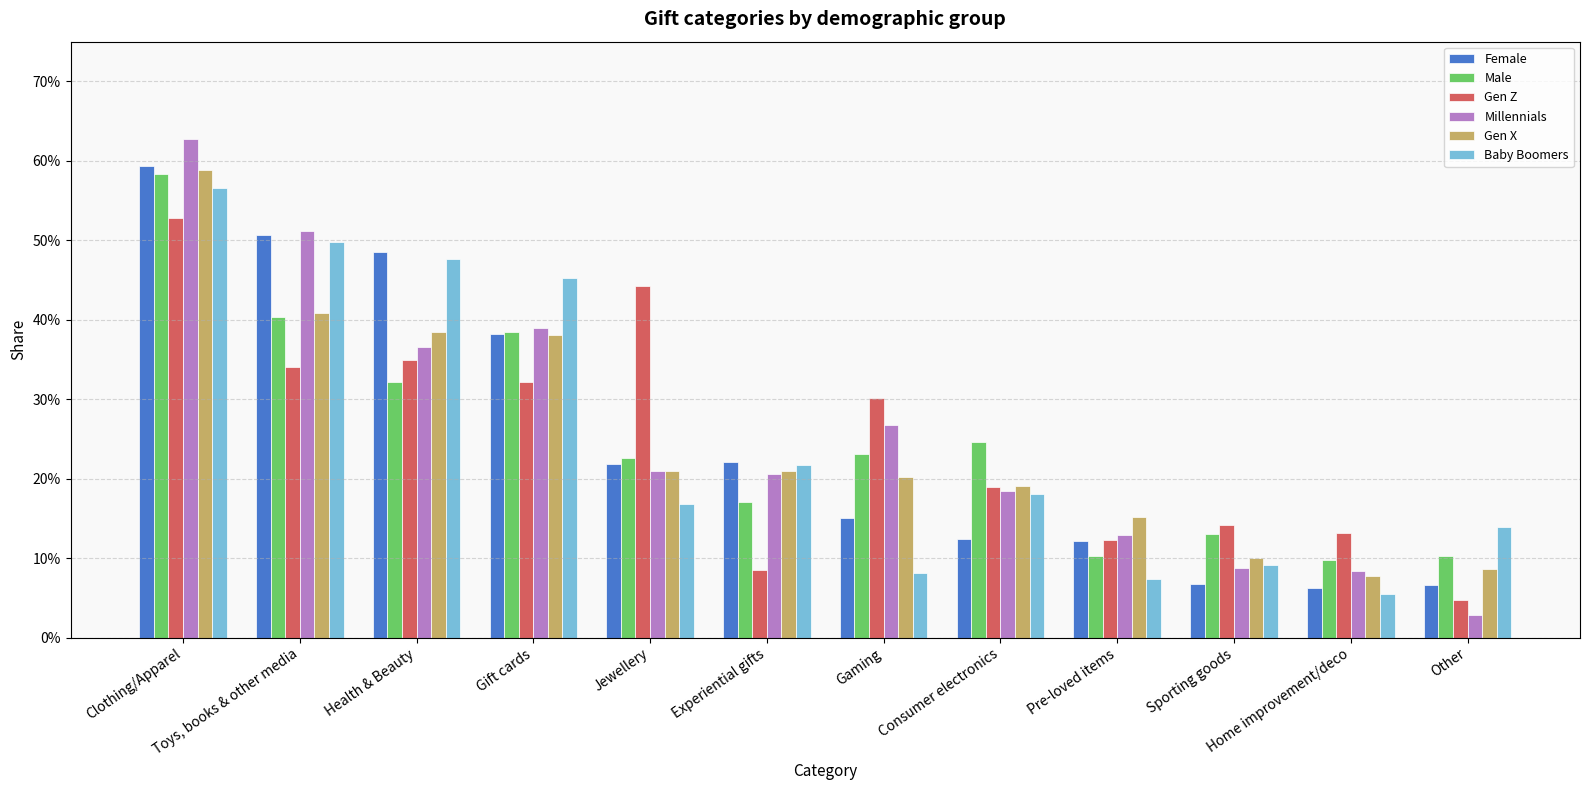

Which series changed the most between Sporting goods and Home improvement/deco?

Baby Boomers